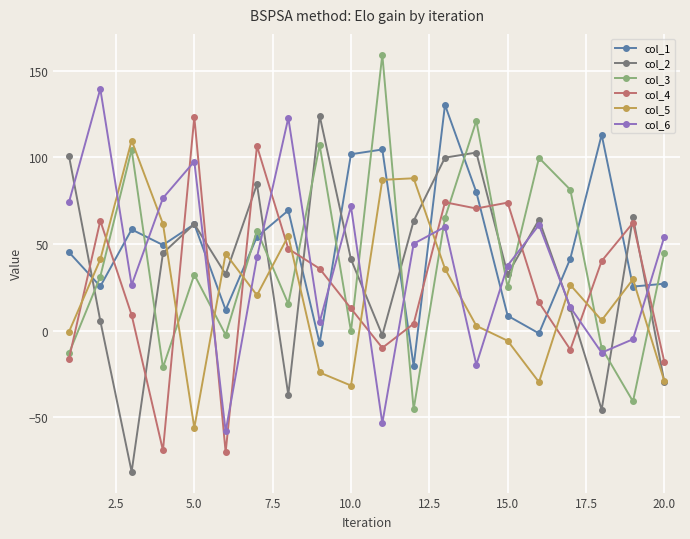

How many interior local valleys does the col_4 series have?

5